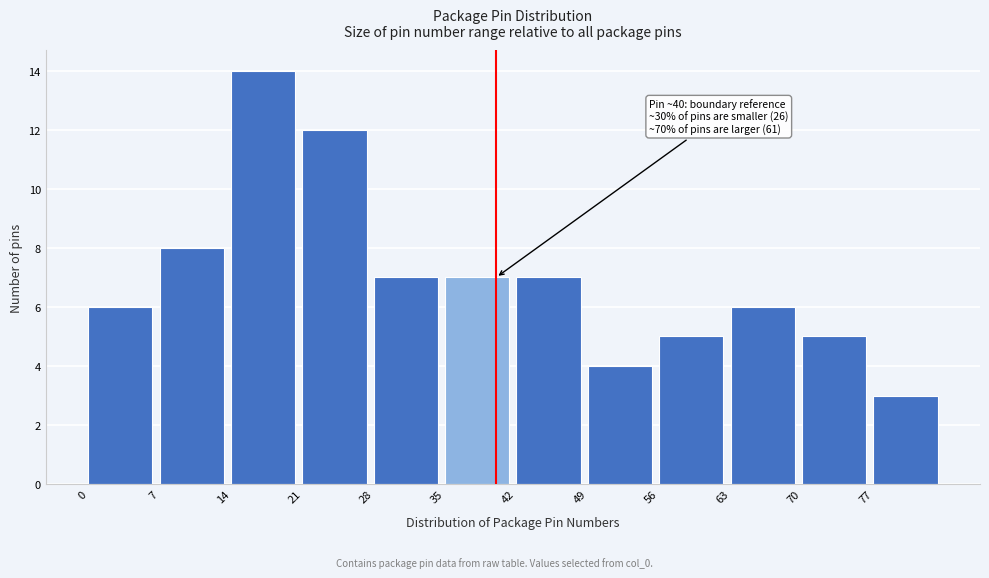

Which range on the x-axis has the tallest bar?

14 to 21